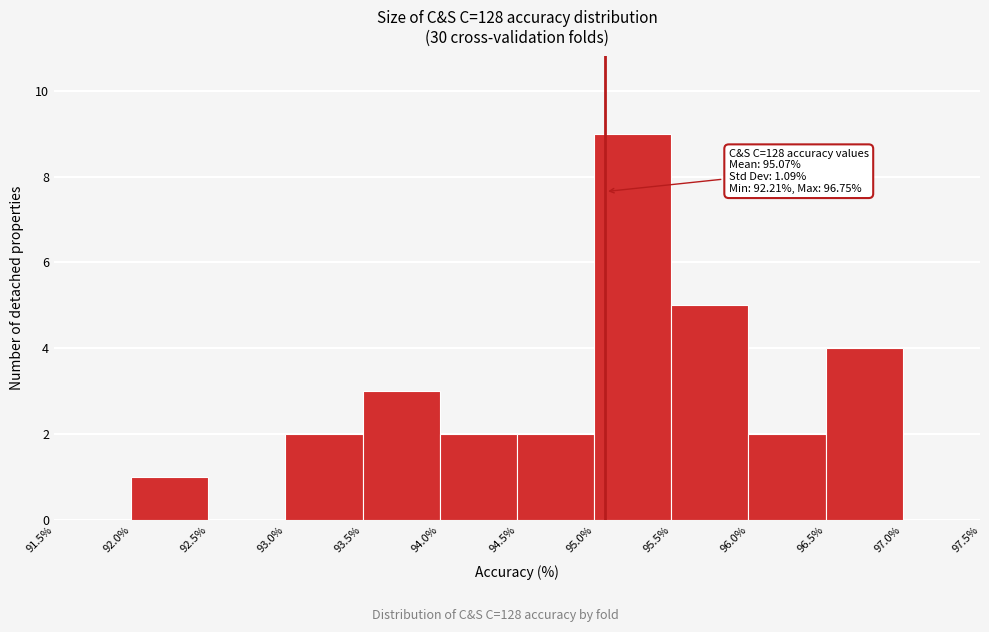

Over which range of the x-axis is the bar tallest?

95.0% to 95.5%